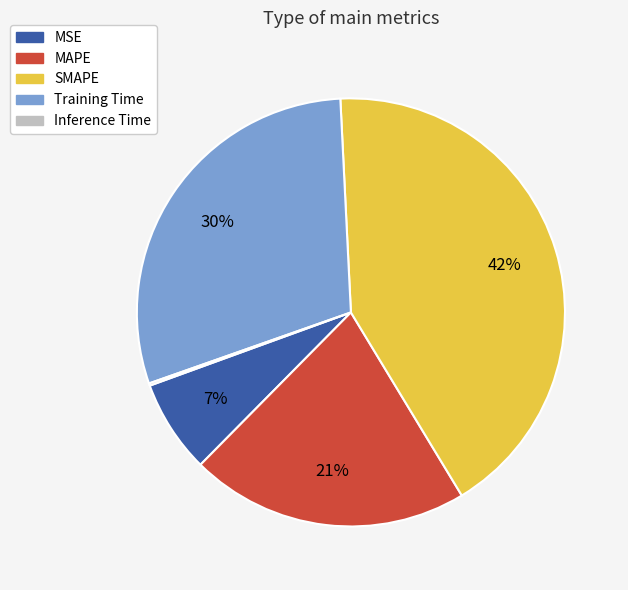

Between SMAPE and Training Time, which is larger?

SMAPE